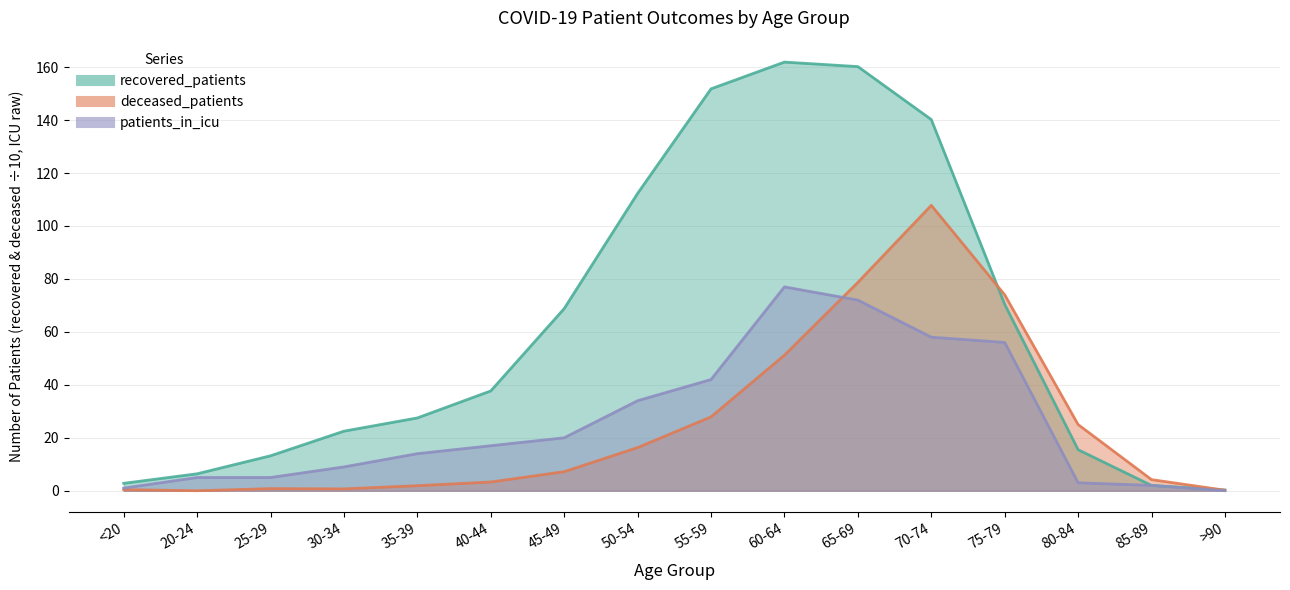

True or false: deceased_patients and recovered_patients intersect in this chart.

True